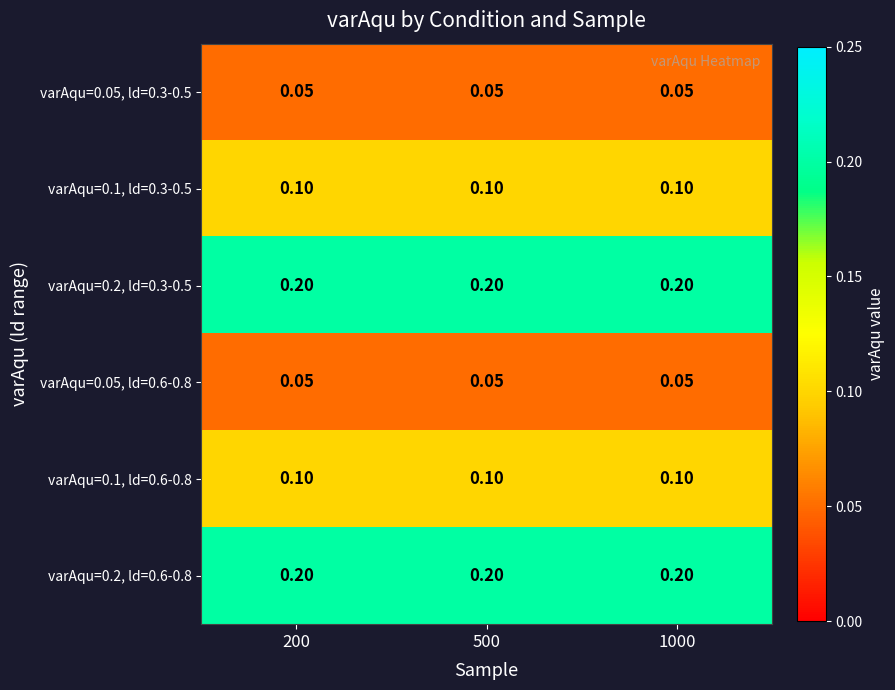

What is the difference between the highest and lowest values at 1000?

0.2